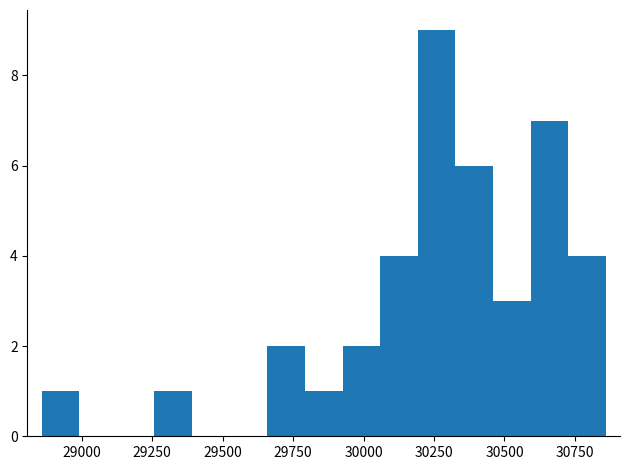

Around what value on the x-axis is the tallest bar? Give the approximate position of its centre, as read against the axis.

30250